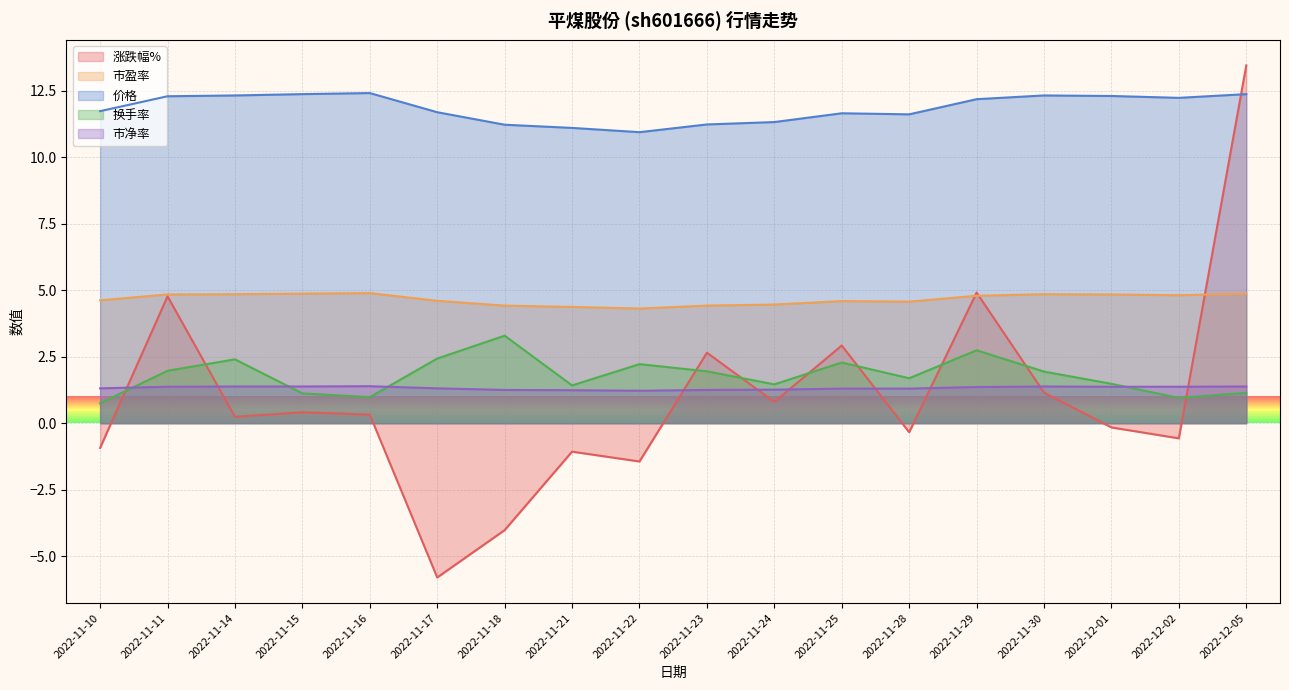

What is the label of the 15th point from the left?

2022-11-30